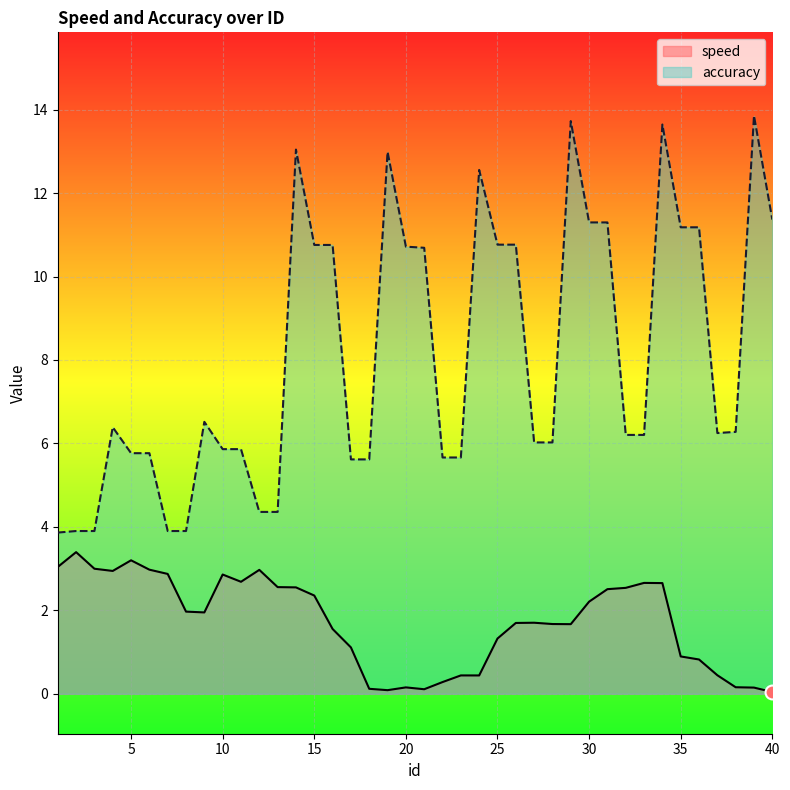

What is the value of the speed point at the 16th from the left?

1.6